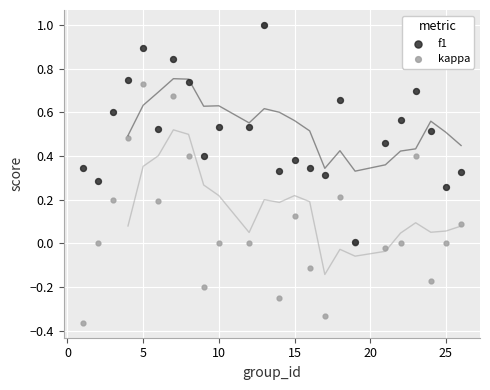

Which series reaches the minimum Y coordinate?

kappa